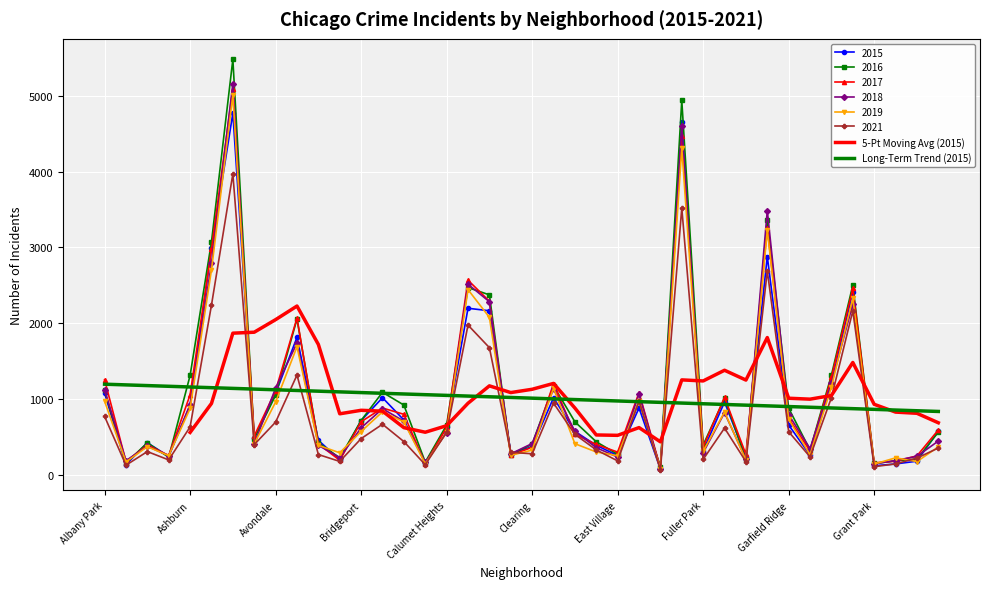

At which label does 2016 first exceed 696?

Albany Park